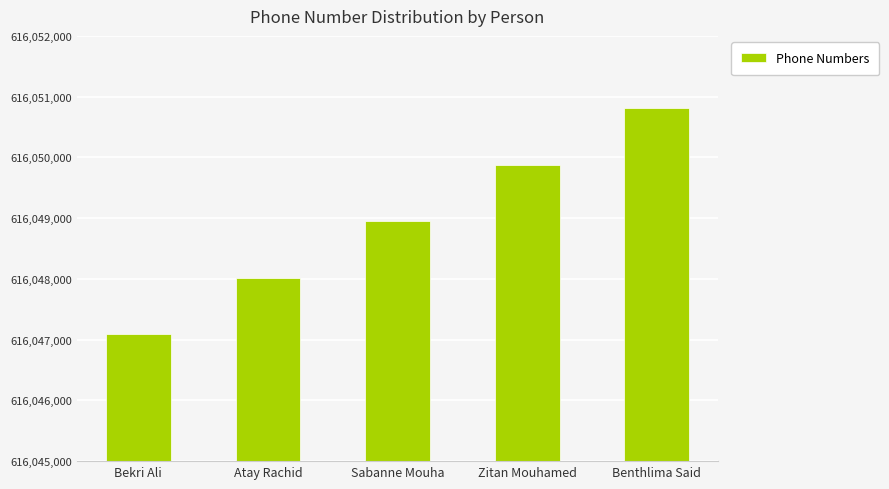

How many distinct data groups are displayed?

1